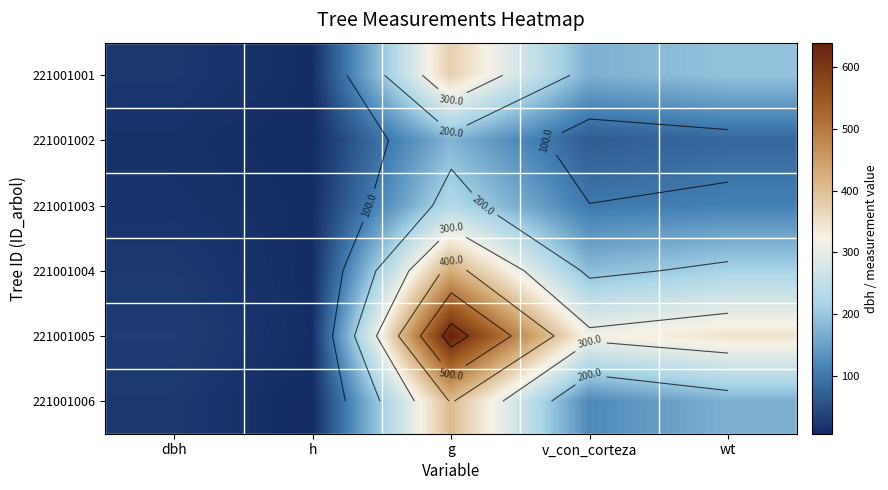

Rank the series at dbh from lowest to highest value.

221001002, 221001003, 221001001, 221001006, 221001004, 221001005